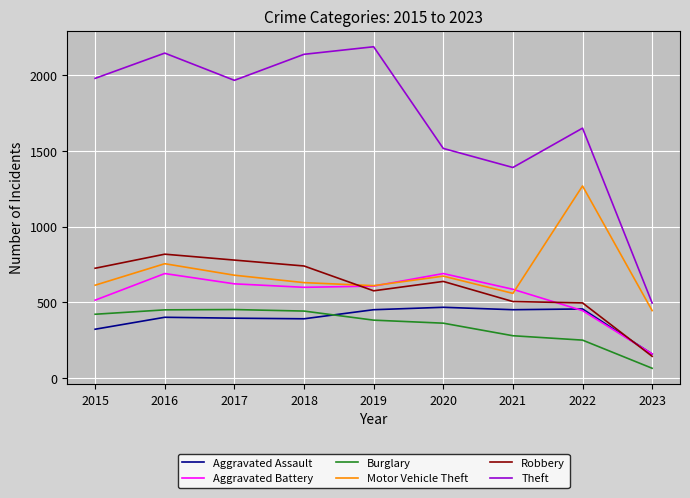

How many lines are shown in the chart?

6